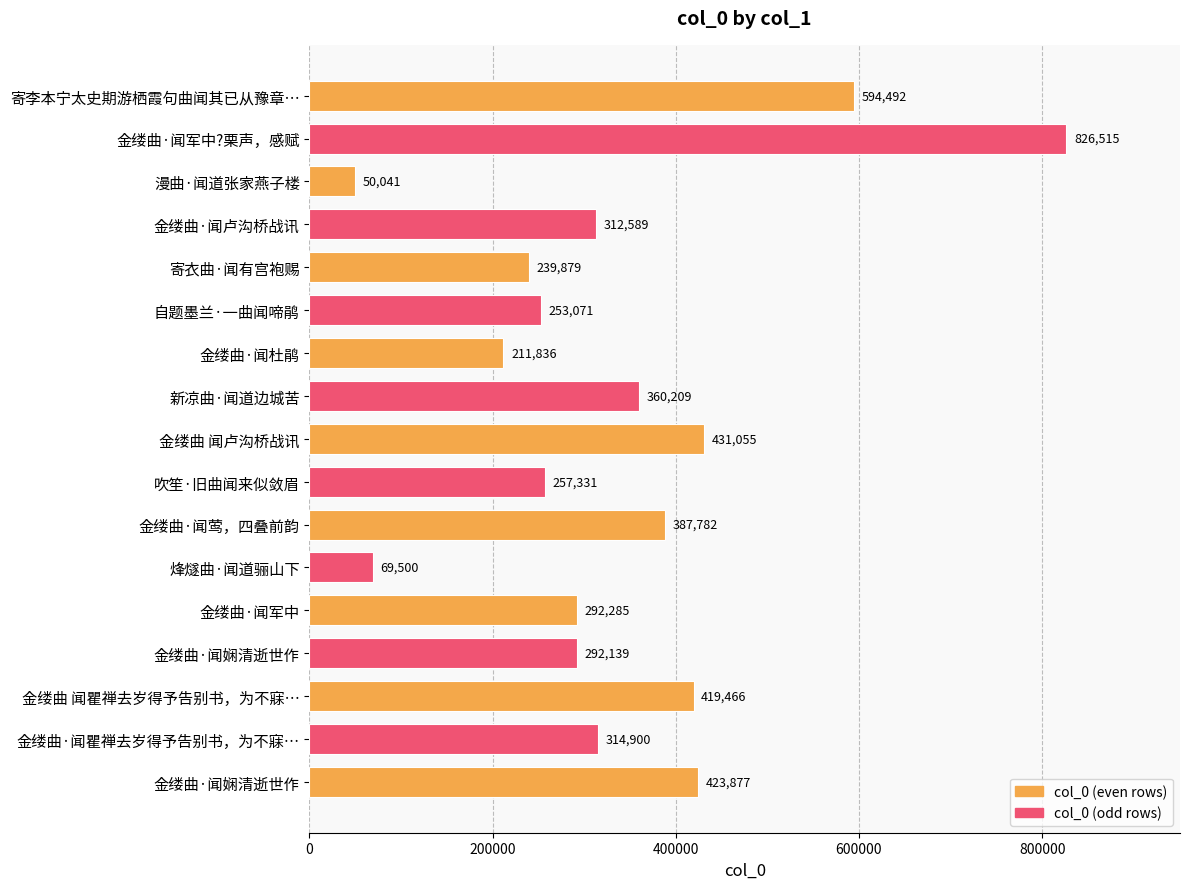

How many bars are there in total?

17